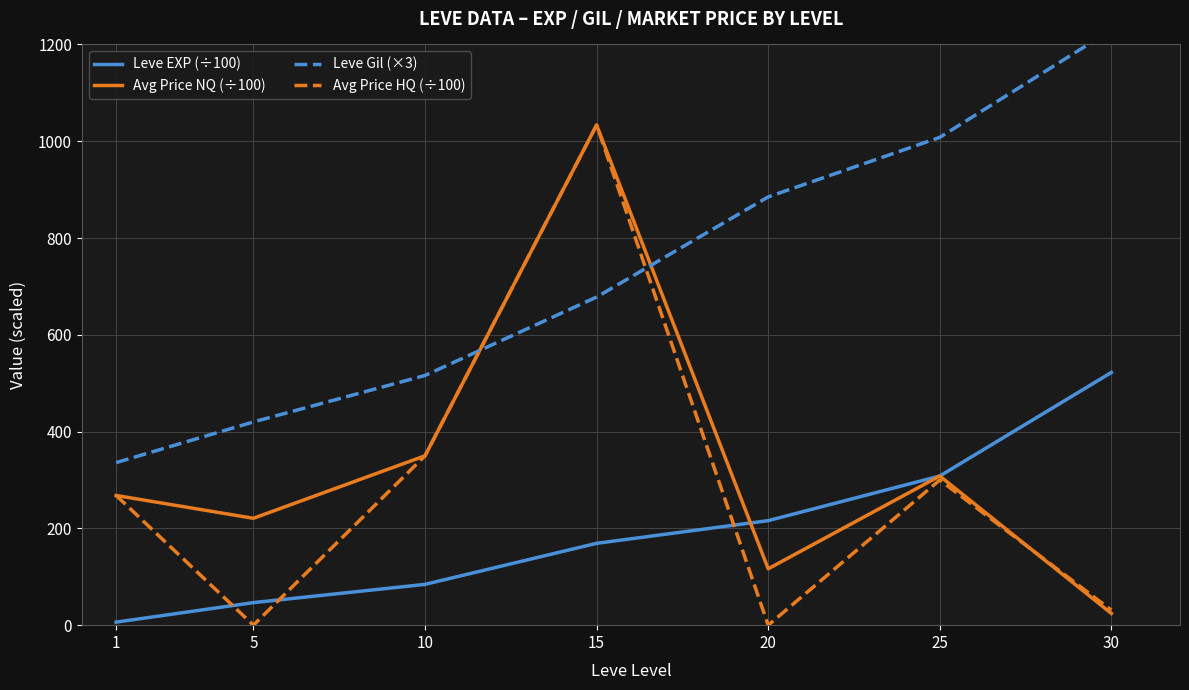

Does the chart have visible grid lines?

Yes